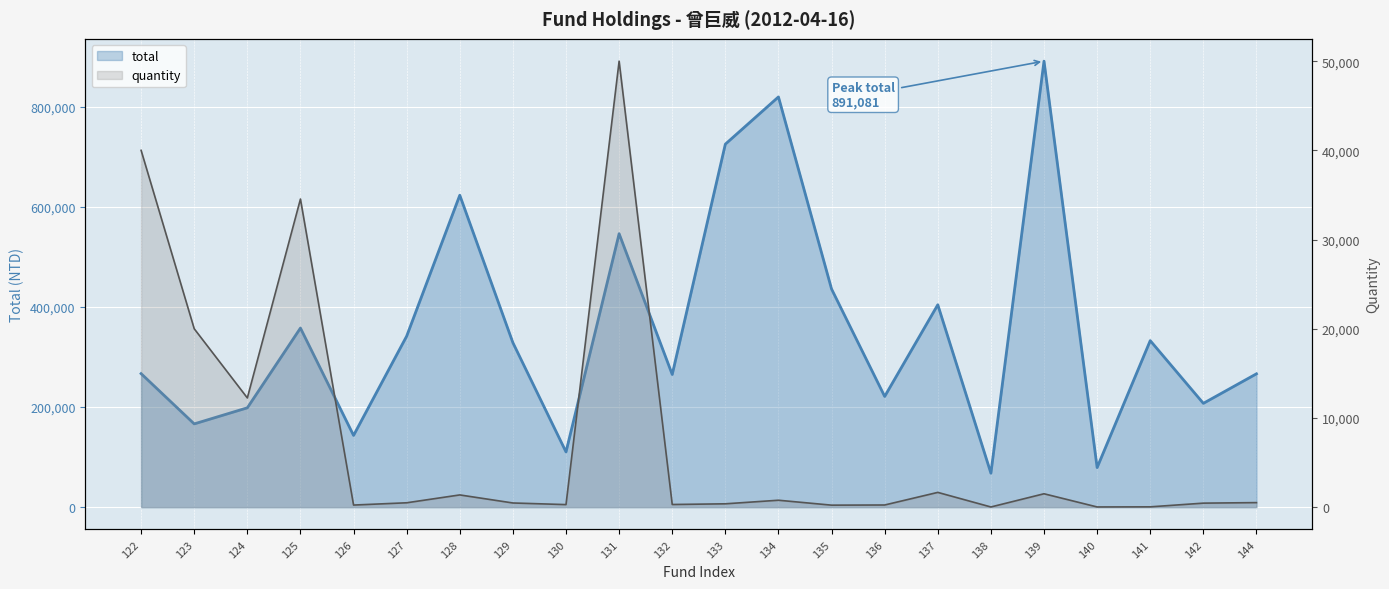

The value at 123 is 287559. True or false?

False